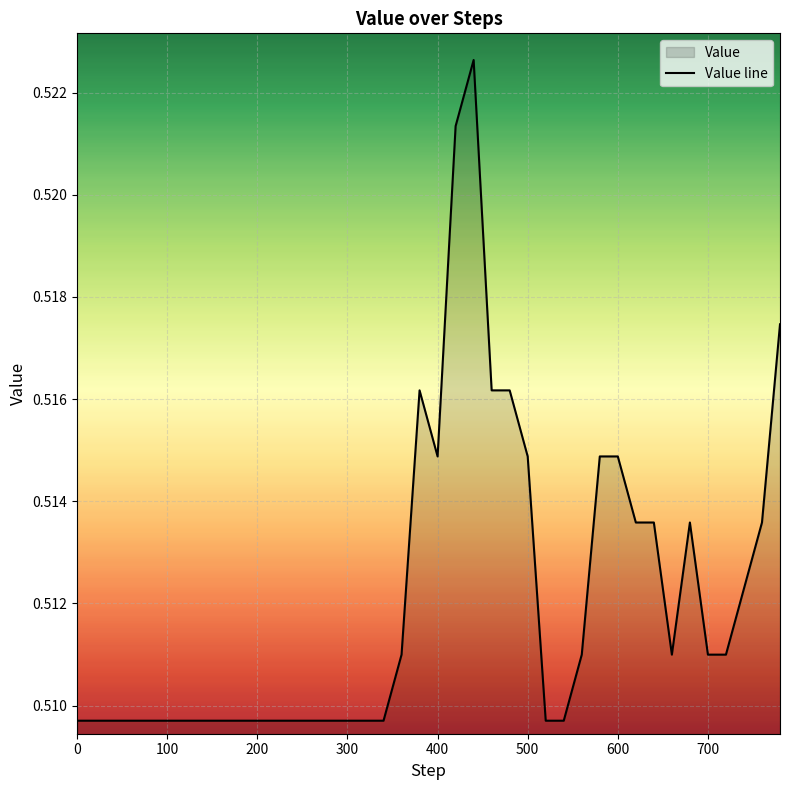

The chart shows a value of 0.7 at 100. True or false?

False